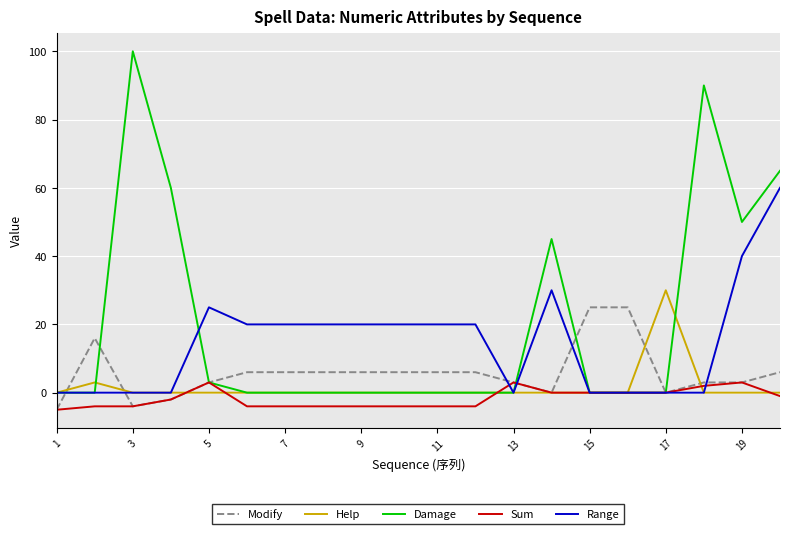

Which series has the largest total across all categories?

Damage